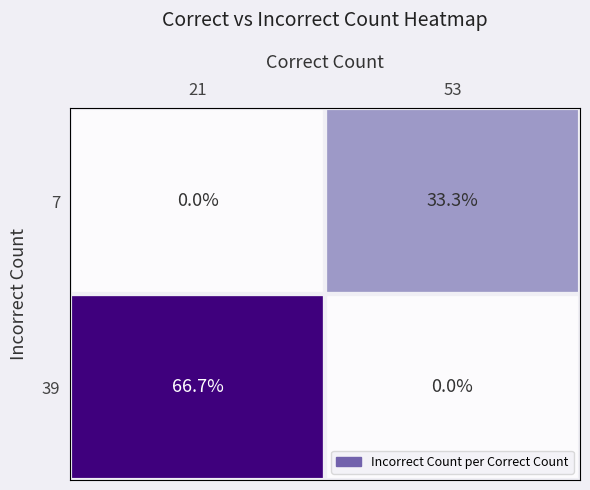

Which series changed the most between 21 and 53?

39